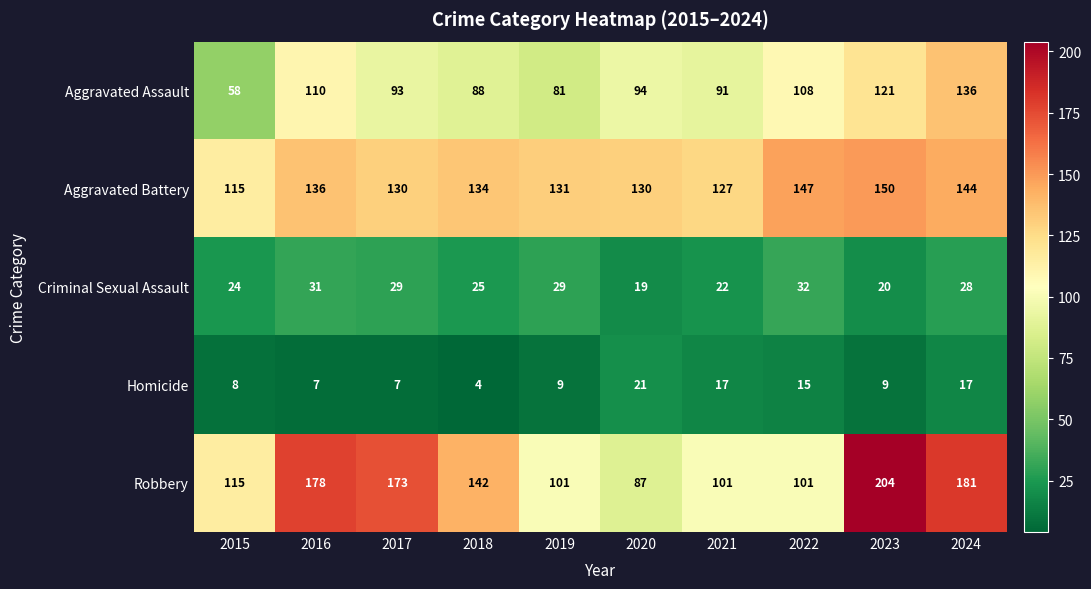

What is the difference between the maximum and minimum values in the Homicide series?

17